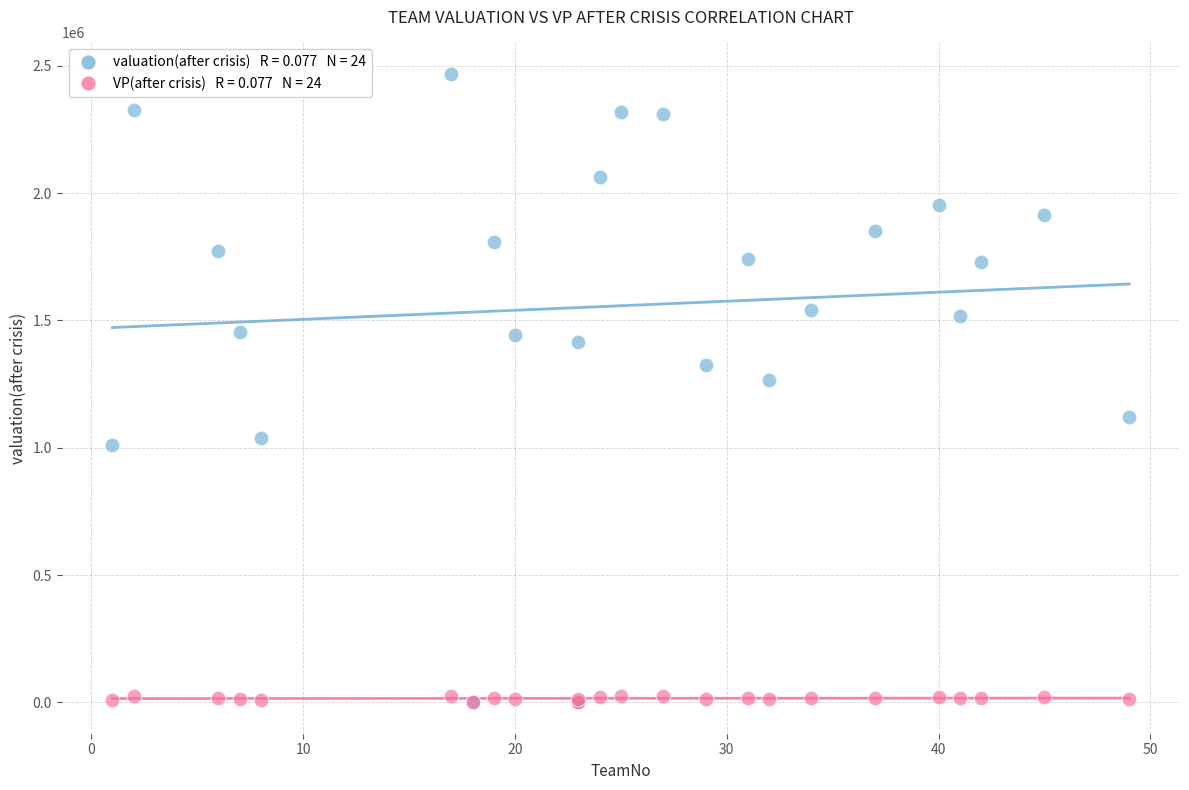

Across all series, what Y value is closest to 1234406?

1264200.0